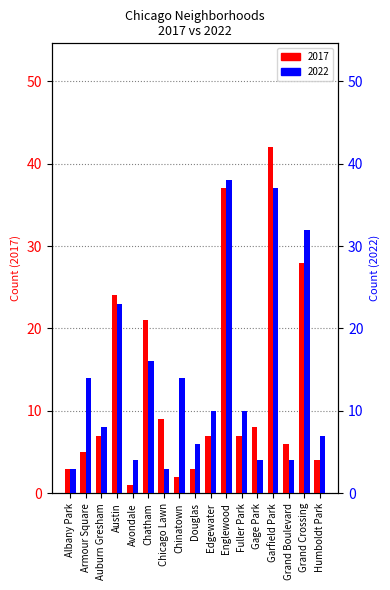

Which series has the widest spread of values?

2017